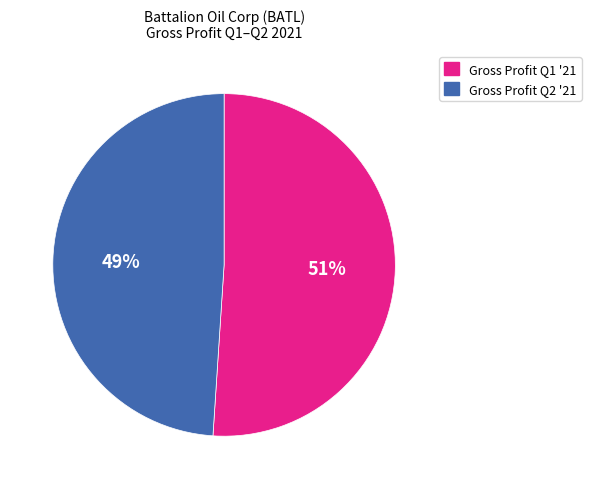

To the nearest percent, what portion does Gross Profit Q2 '21 represent?

49%